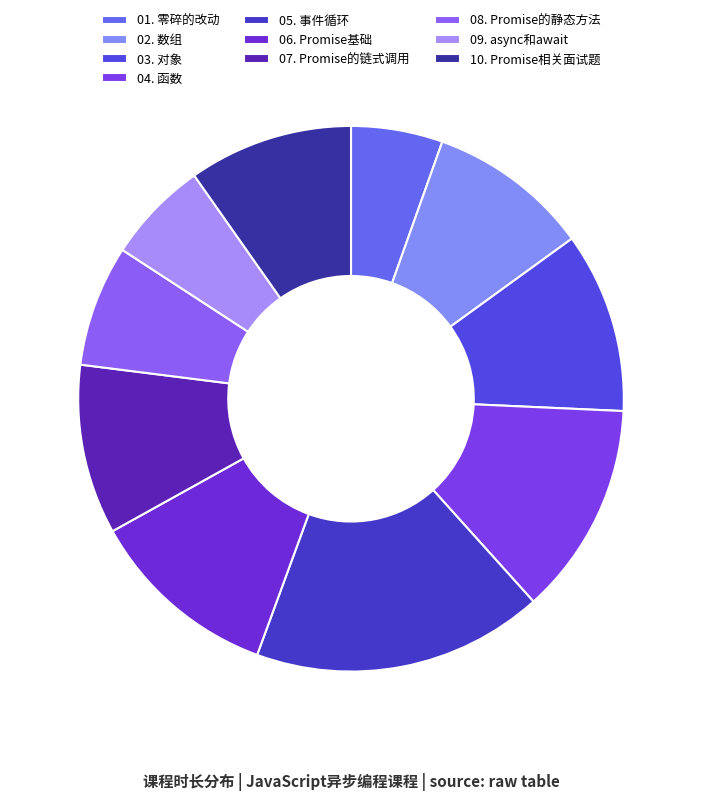

Which category has the biggest portion of the pie?

05. 事件循环